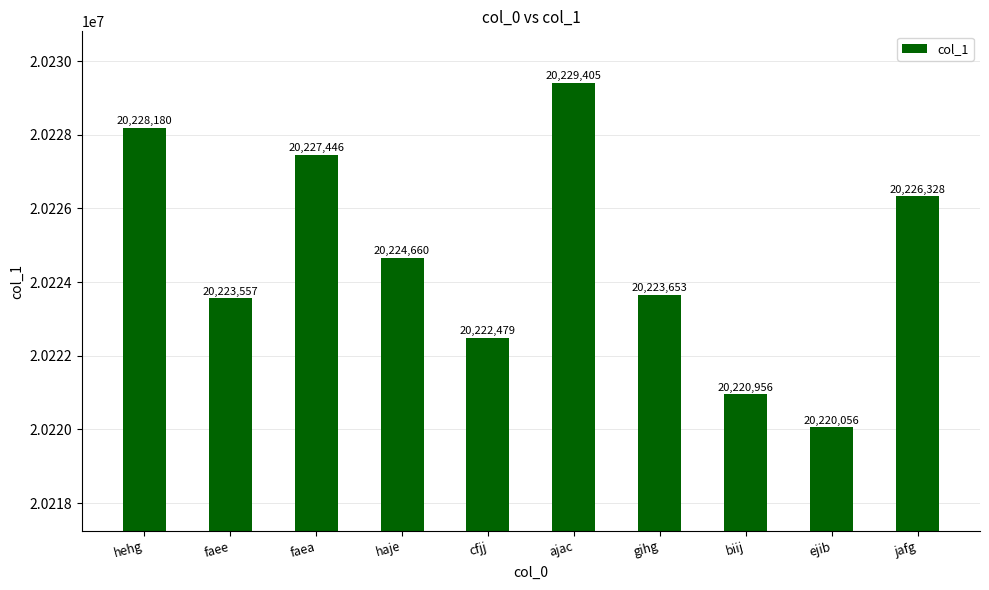

What is the label of the 2nd bar from the left?

faee